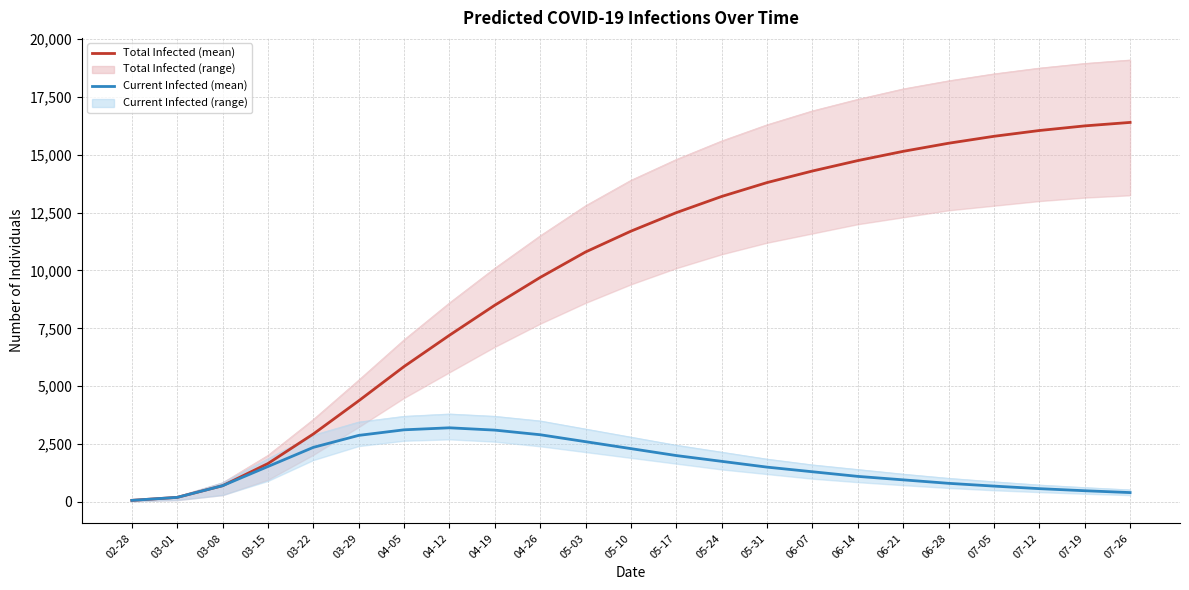

What is the difference between the maximum and minimum values in the predicted_total_infected_mean series?

16336